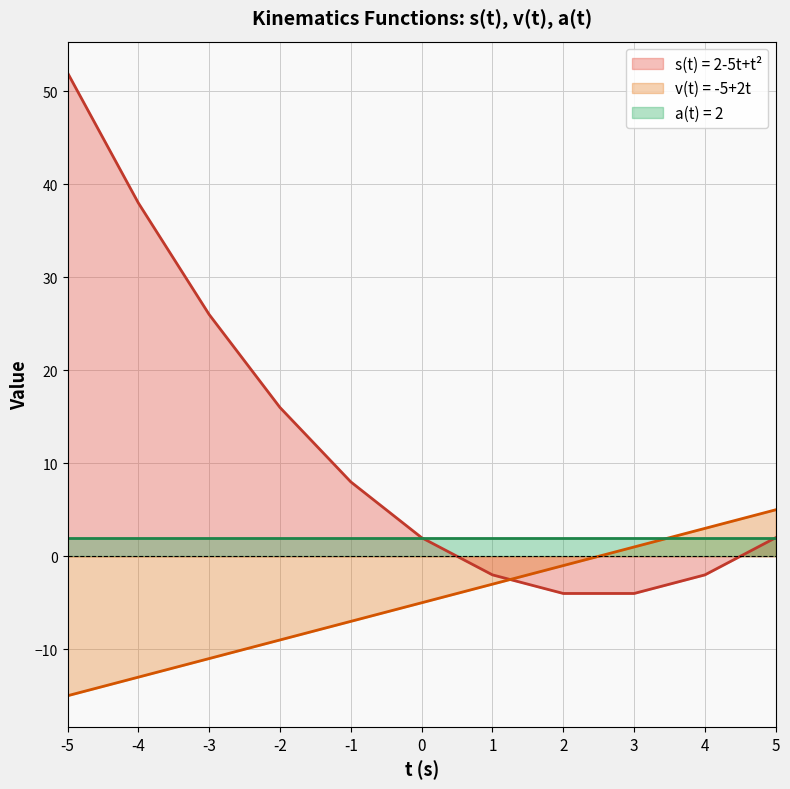

How many values in the s(t) series are below 2?

4